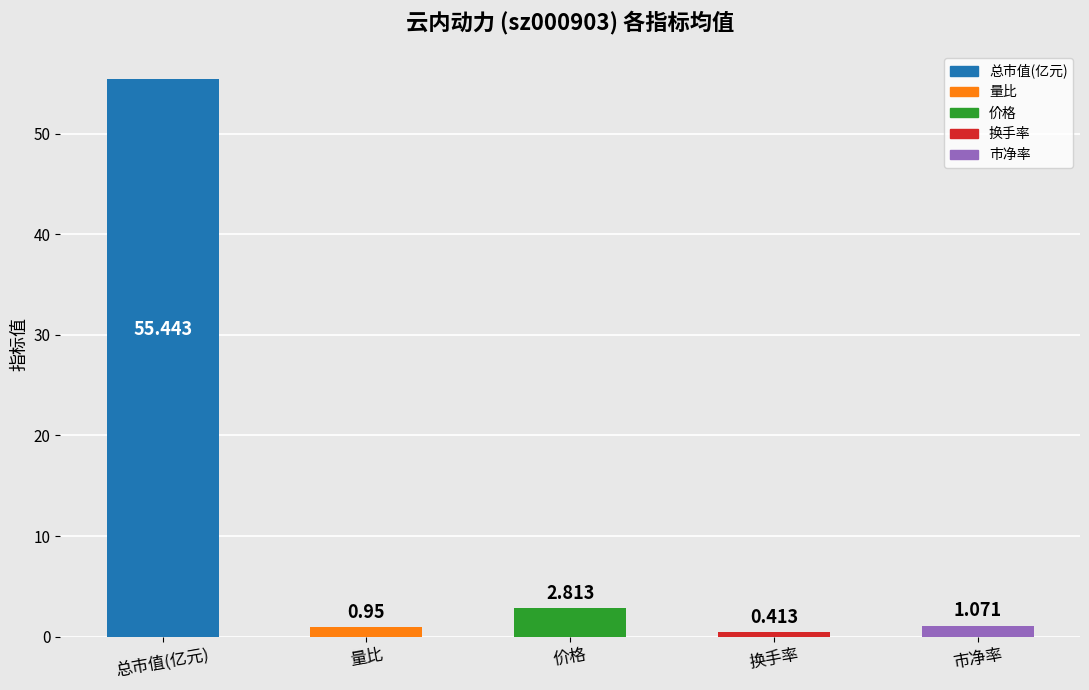

Which has a higher value, 总市值(亿元) or 价格?

总市值(亿元)